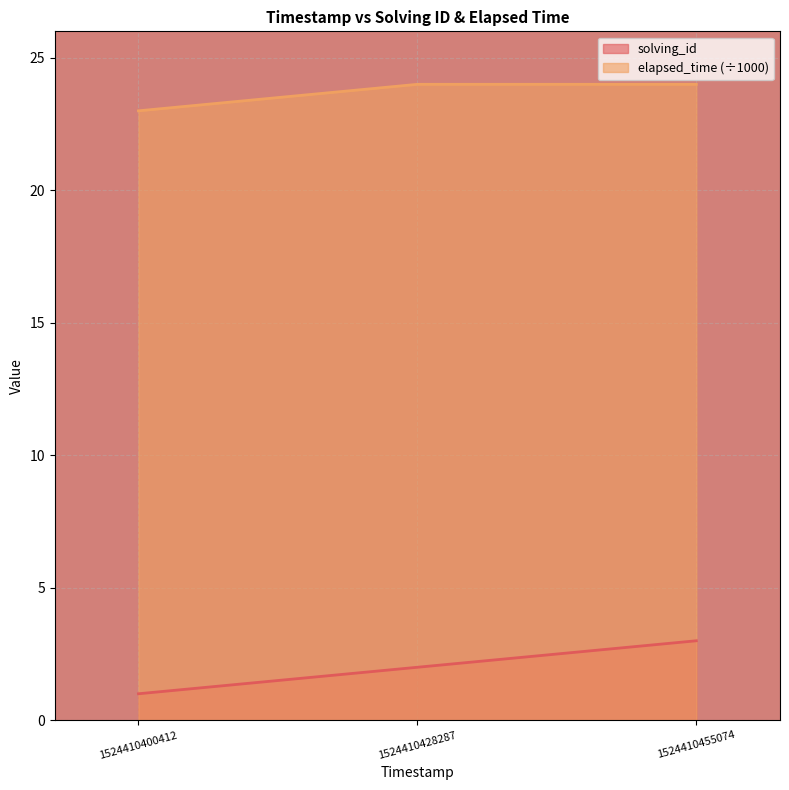

At 1524410428287, list the series in order from largest to smallest.

elapsed_time (÷1000), solving_id